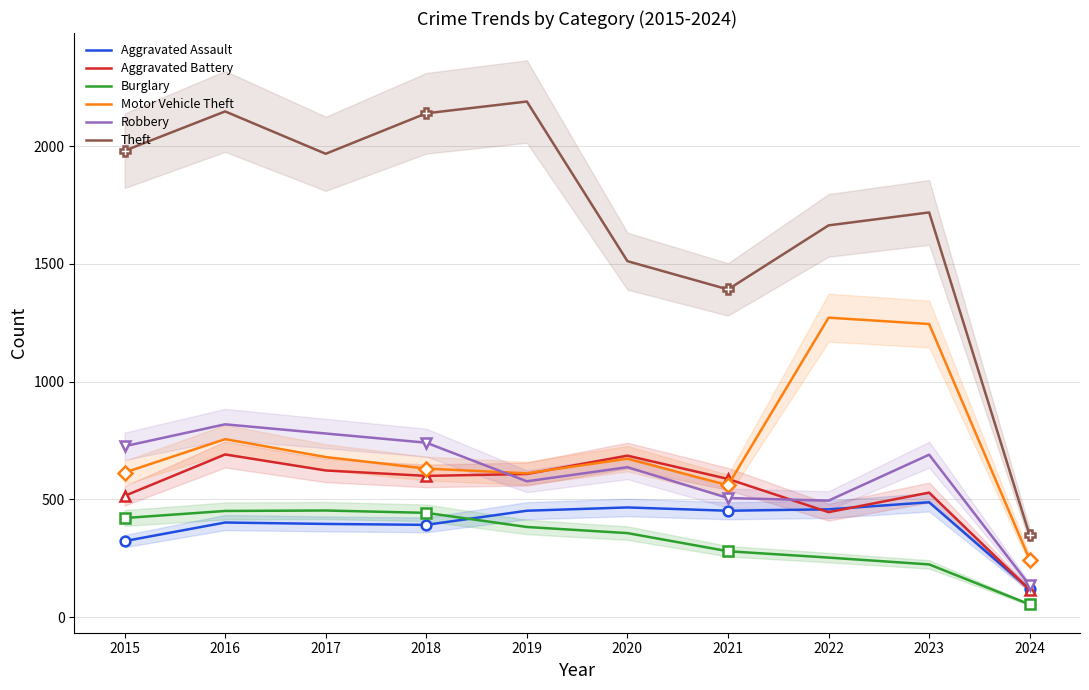

At which label does Aggravated Assault first exceed 452?

2020